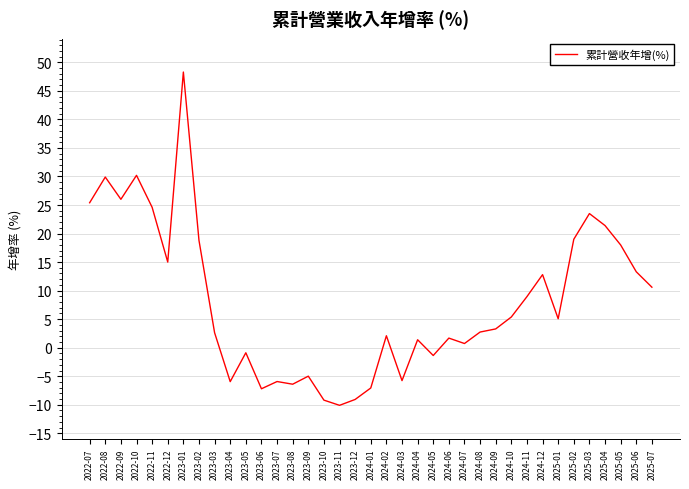

The value at 2024-12 is 5.1. True or false?

False